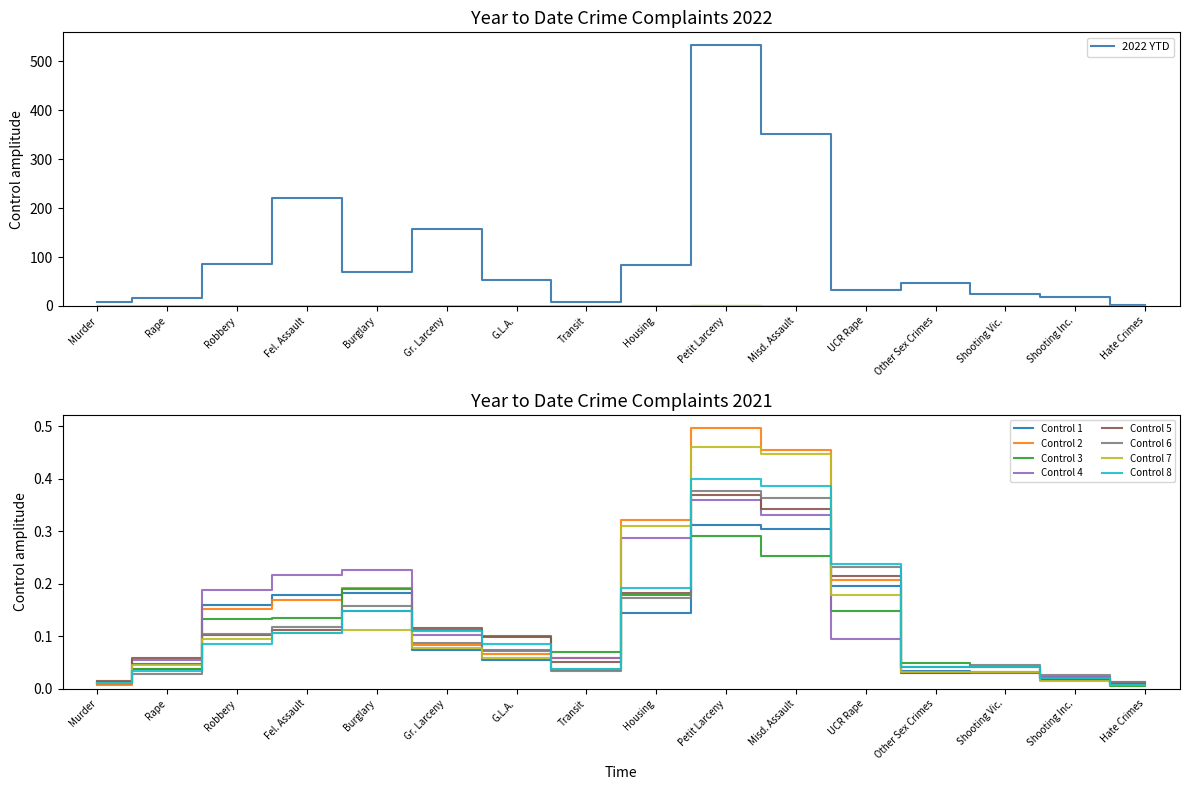

In 2022 YTD, how many points are higher than both neighbors (excluding endpoints)?

4